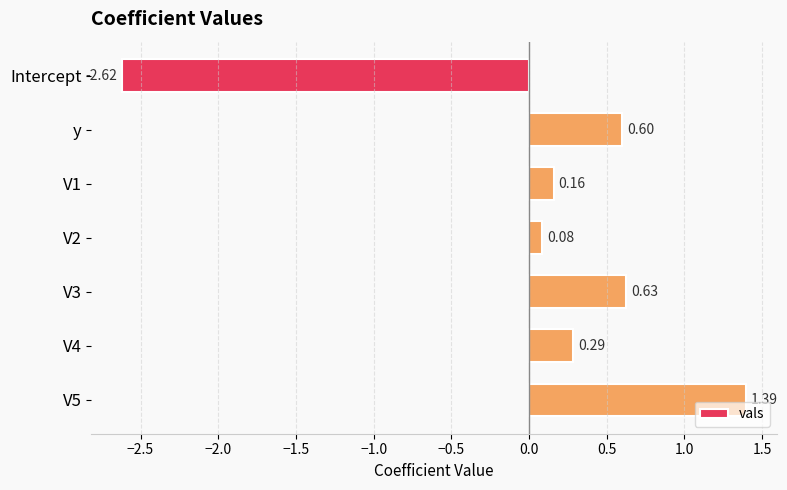

What is the greatest value displayed?

1.4